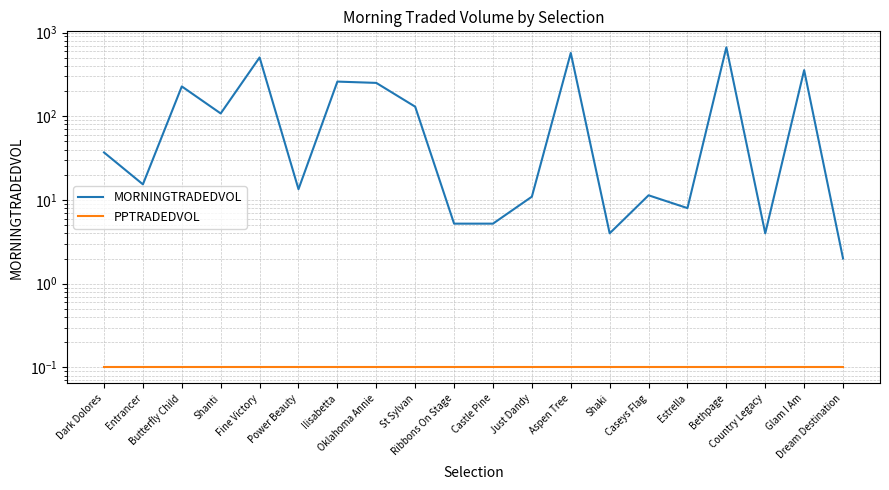

Reading left to right, what are all the values shown in this chart?

MORNINGTRADEDVOL: 37.0	15.4	227.4	108.1	504.2	13.5	259.6	250.4	130.2	5.2	5.2	11.0	570.4	4.0	11.4	8.0	666.0	4.0	355.6	2.0
PPTRADEDVOL: 0.1	0.1	0.1	0.1	0.1	0.1	0.1	0.1	0.1	0.1	0.1	0.1	0.1	0.1	0.1	0.1	0.1	0.1	0.1	0.1